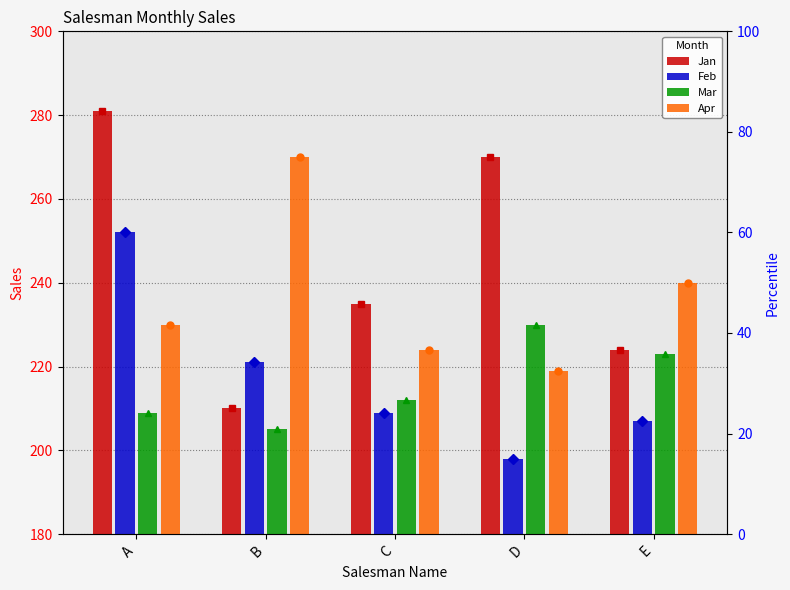

What is the approximate value of Mar at C, to the nearest 5?

210